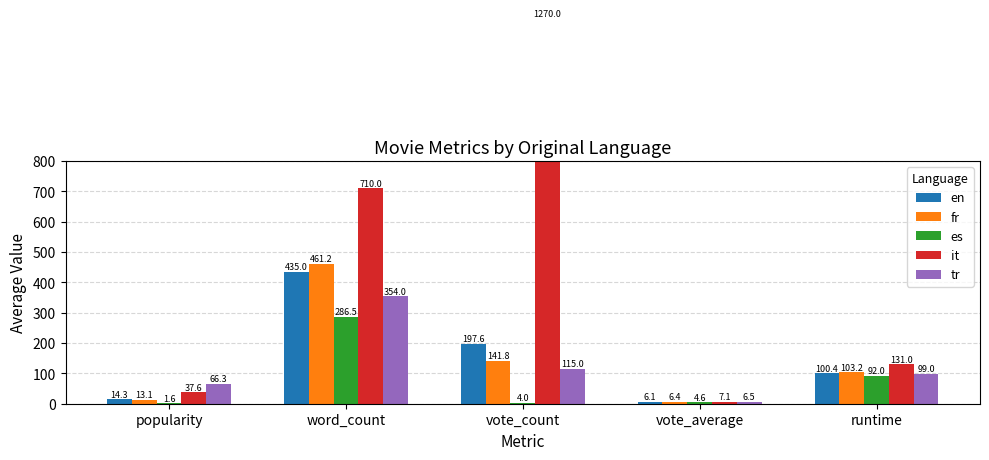

What is the average value of the es series?

77.7